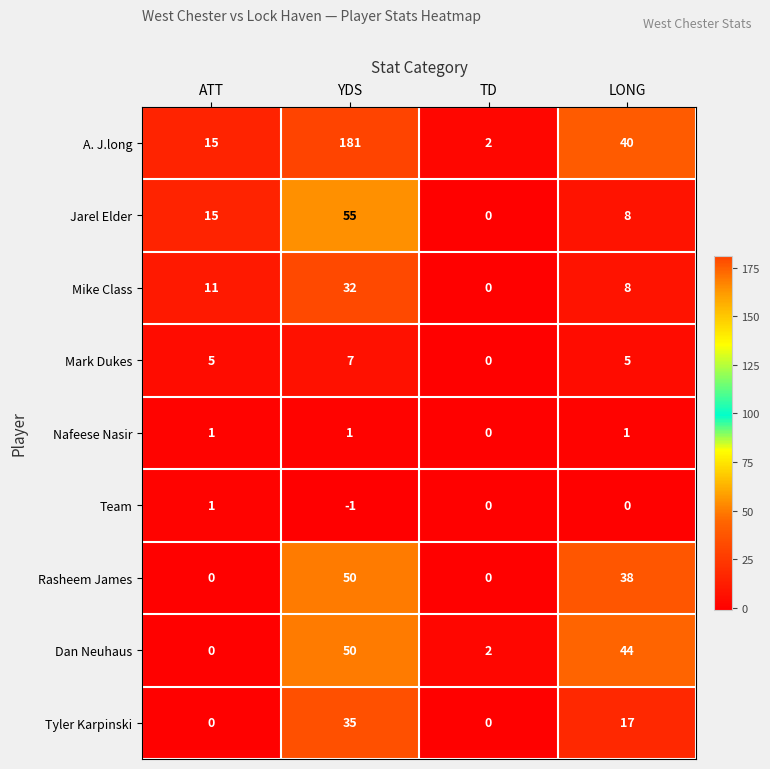

What is the difference between the maximum and minimum values in the Jarel Elder series?

55